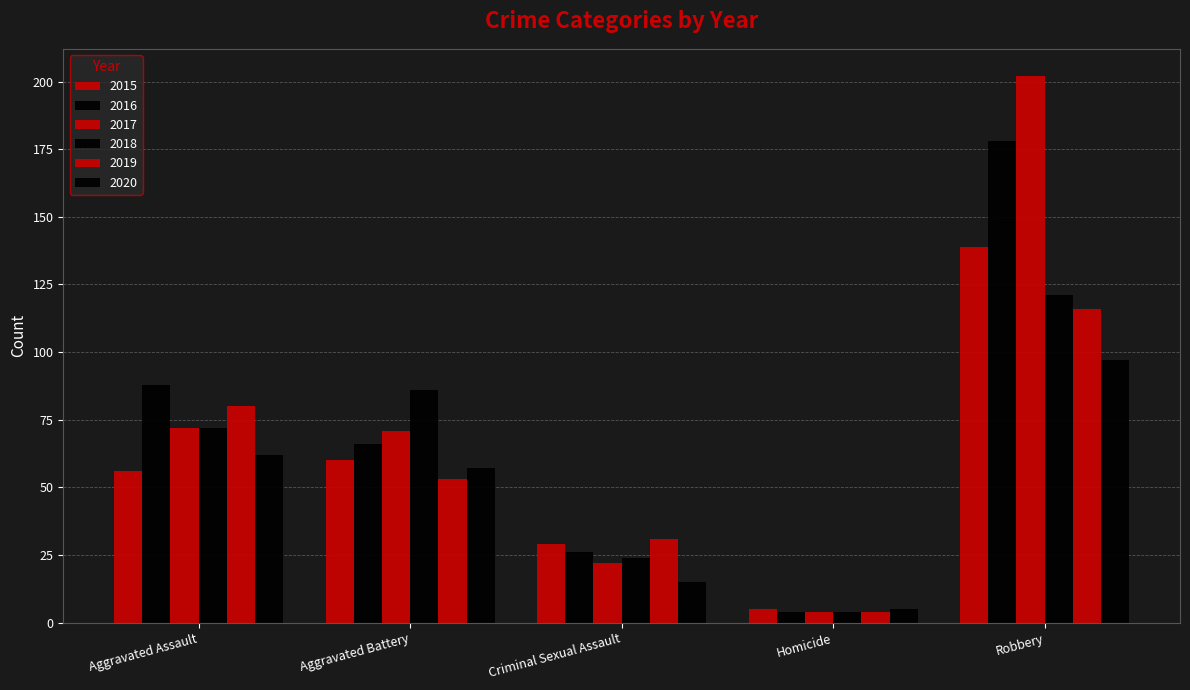

How many values in the 2019 series are below 53?

2